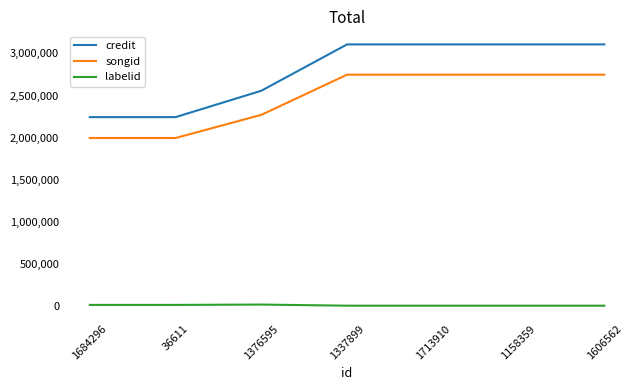

Is the value of credit at 1376595 greater than the value of labelid at 1606562?

Yes